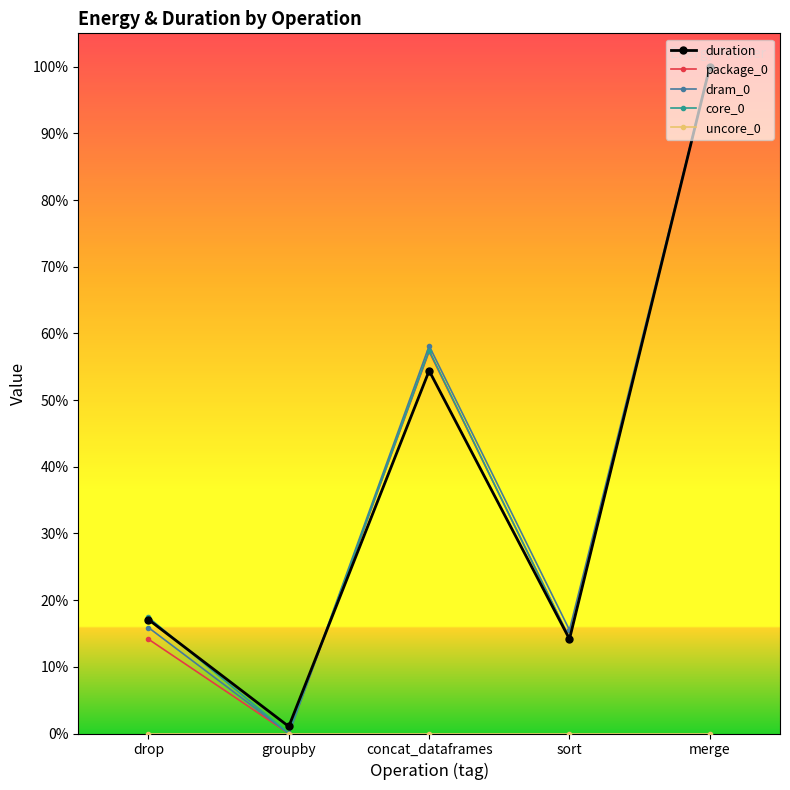

True or false: package_0 and dram_0 cross at least once.

False